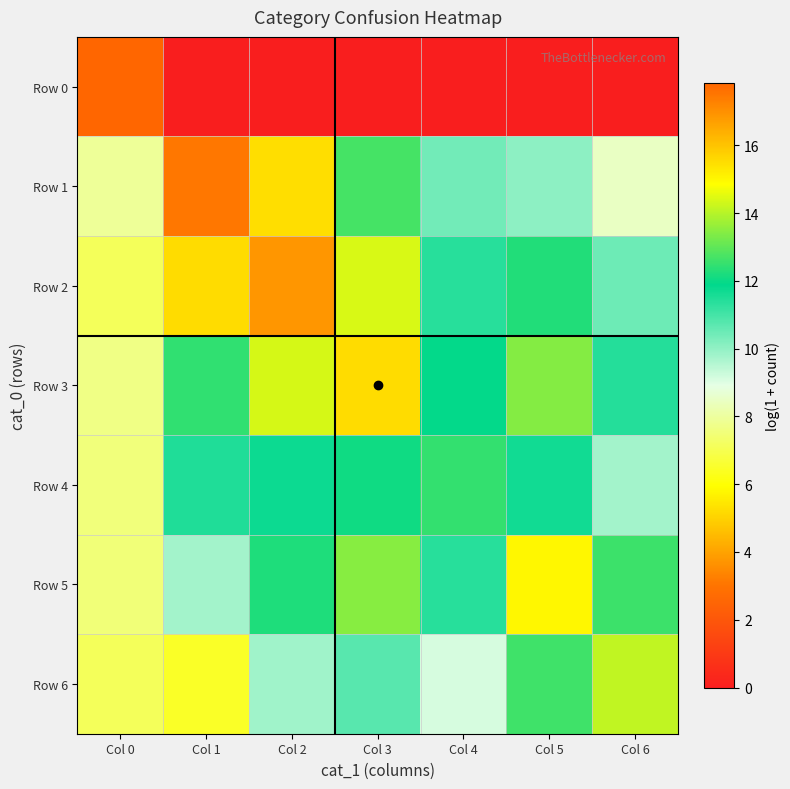

Reading left to right, extract all data points from this chart.

Row 0: Col 0=17.8	Col 1=0.0	Col 2=0.0	Col 3=0.0	Col 4=0.0	Col 5=0.0	Col 6=0.0
Row 1: Col 0=7.9	Col 1=17.5	Col 2=15.5	Col 3=12.7	Col 4=10.4	Col 5=10.1	Col 6=8.5
Row 2: Col 0=7.1	Col 1=15.5	Col 2=16.9	Col 3=14.4	Col 4=11.4	Col 5=12.3	Col 6=10.5
Row 3: Col 0=7.7	Col 1=12.4	Col 2=14.4	Col 3=15.5	Col 4=11.9	Col 5=13.4	Col 6=11.4
Row 4: Col 0=7.5	Col 1=11.5	Col 2=11.7	Col 3=12.1	Col 4=12.5	Col 5=11.7	Col 6=9.8
Row 5: Col 0=7.5	Col 1=9.8	Col 2=12.3	Col 3=13.5	Col 4=11.4	Col 5=15.0	Col 6=12.6
Row 6: Col 0=7.1	Col 1=6.5	Col 2=9.8	Col 3=10.7	Col 4=9.1	Col 5=12.6	Col 6=14.1